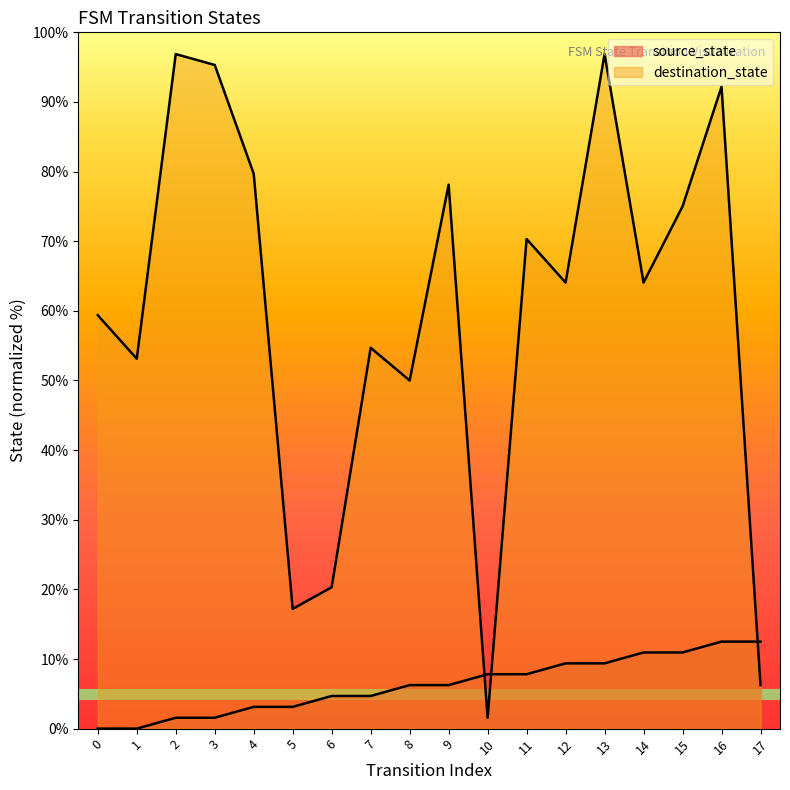

At 12, list the series in order from smallest to largest.

source_state, destination_state